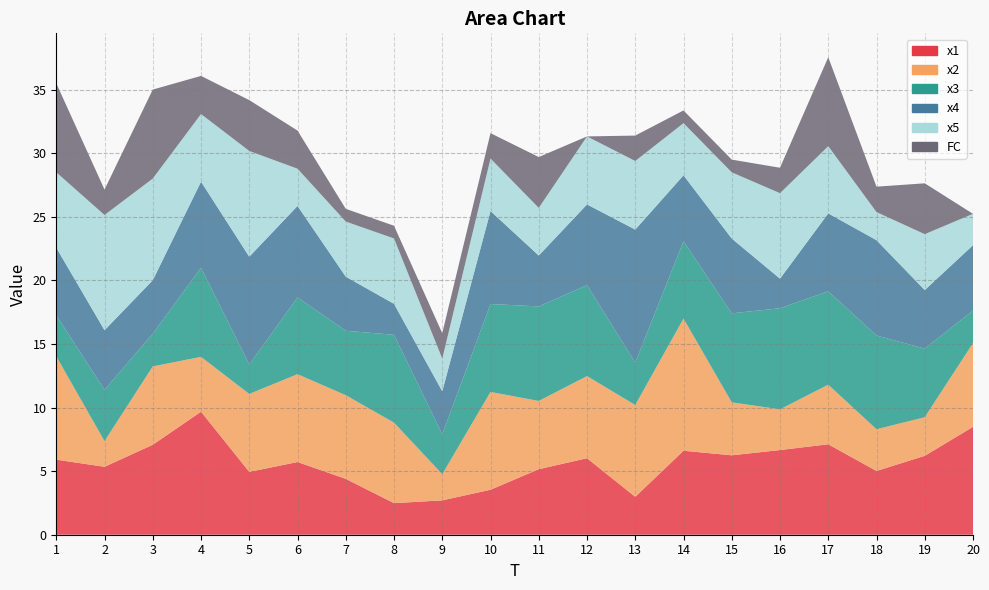

Reading right to left, list all the values displayed in this chart.

x1: 20=8.5	19=6.2	18=5.0	17=7.1	16=6.7	15=6.2	14=6.6	13=3.0	12=6.0	11=5.2	10=3.5	9=2.7	8=2.5	7=4.4	6=5.7	5=4.9	4=9.7	3=7.1	2=5.3	1=5.9
x2: 20=6.6	19=3.0	18=3.3	17=4.7	16=3.2	15=4.2	14=10.4	13=7.2	12=6.5	11=5.4	10=7.7	9=2.1	8=6.3	7=6.6	6=6.9	5=6.1	4=4.3	3=6.2	2=2.0	1=8.1
x3: 20=2.6	19=5.4	18=7.4	17=7.3	16=8.0	15=7.0	14=6.1	13=3.3	12=7.2	11=7.4	10=6.9	9=3.1	8=6.9	7=5.1	6=6.0	5=2.3	4=7.0	3=2.6	2=4.0	1=3.2
x4: 20=5.1	19=4.6	18=7.5	17=6.1	16=2.3	15=5.9	14=5.2	13=10.5	12=6.4	11=4.0	10=7.3	9=3.4	8=2.4	7=4.3	6=7.2	5=8.5	4=6.8	3=4.2	2=4.7	1=5.3
x5: 20=2.5	19=4.4	18=2.2	17=5.3	16=6.7	15=5.2	14=4.1	13=5.4	12=5.4	11=3.7	10=4.1	9=2.6	8=5.1	7=4.3	6=2.9	5=8.3	4=5.3	3=8.0	2=9.1	1=5.9
FC: 20=0.0	19=4.0	18=2.0	17=7.0	16=2.0	15=1.0	14=1.0	13=2.0	12=0.0	11=4.0	10=2.0	9=2.0	8=1.0	7=1.0	6=3.0	5=4.0	4=3.0	3=7.0	2=2.0	1=7.0